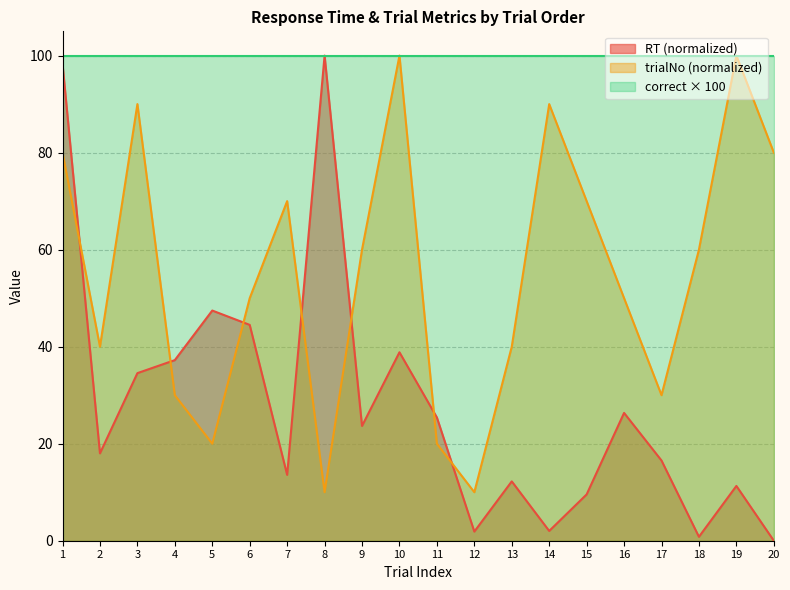

What is the sum of all trialNo values?

1100.0